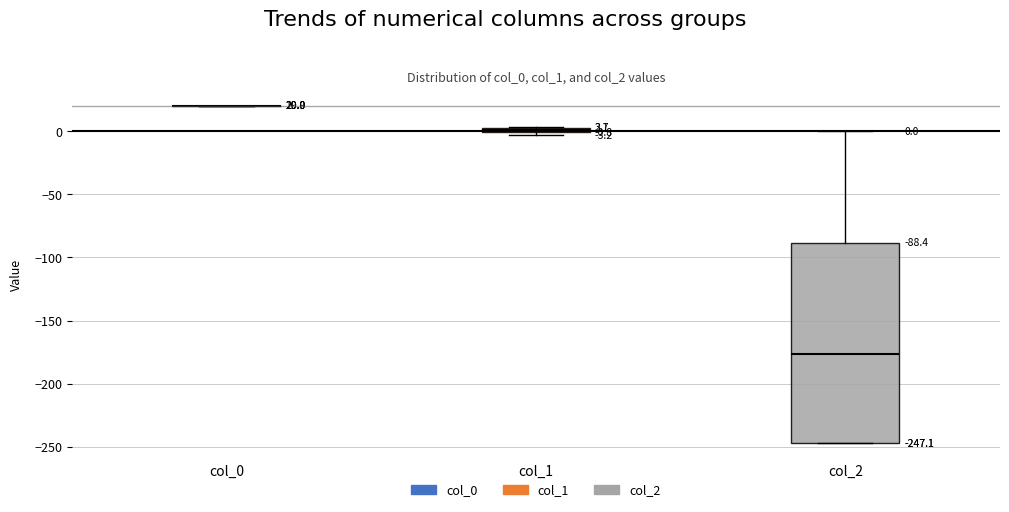

Which box is the tallest, from its lower edge to its upper edge?

col_2